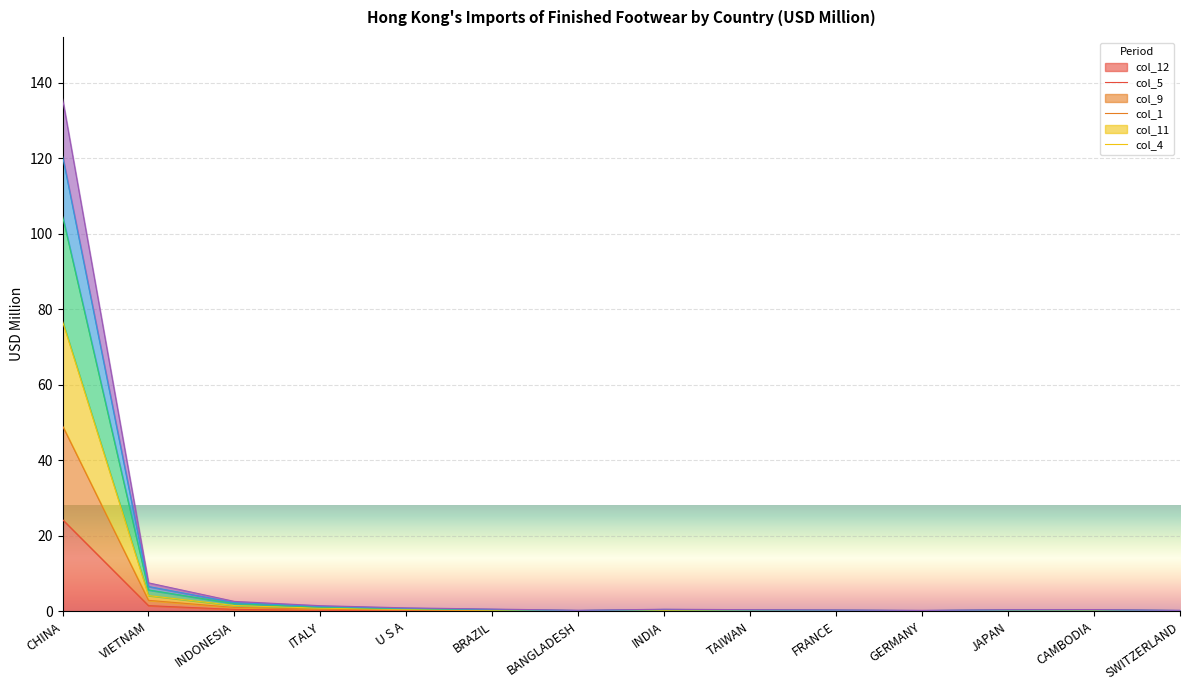

At which label does col_11 reach its minimum?

GERMANY